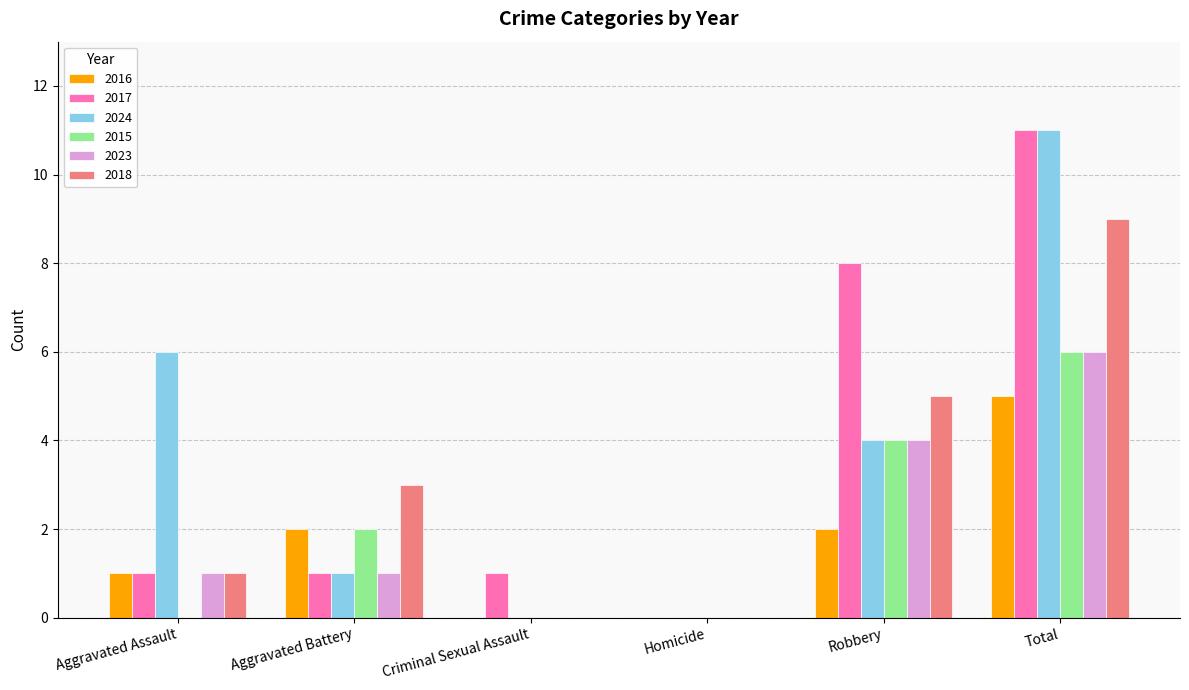

What is the spread (max minus min) of values at Total?

6